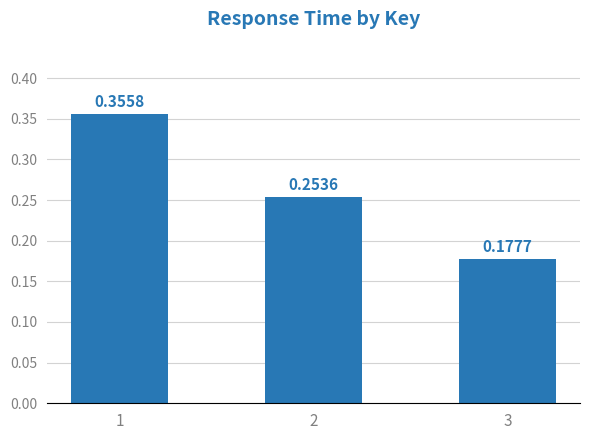

What is the sum of the values at 1 and 3?

0.5